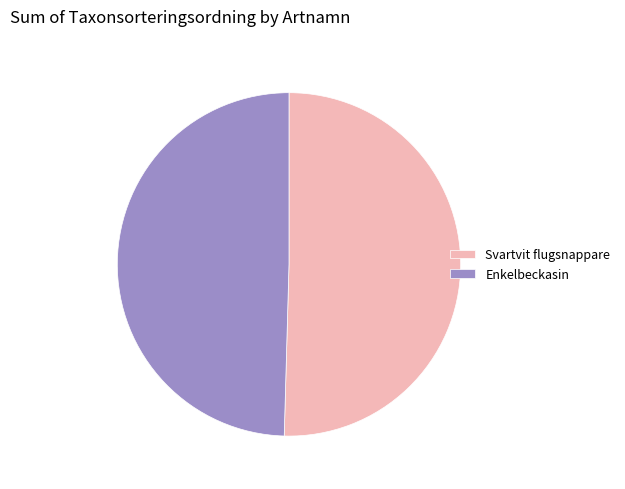

Is the sum of Svartvit flugsnappare and Enkelbeckasin greater than half?

Yes